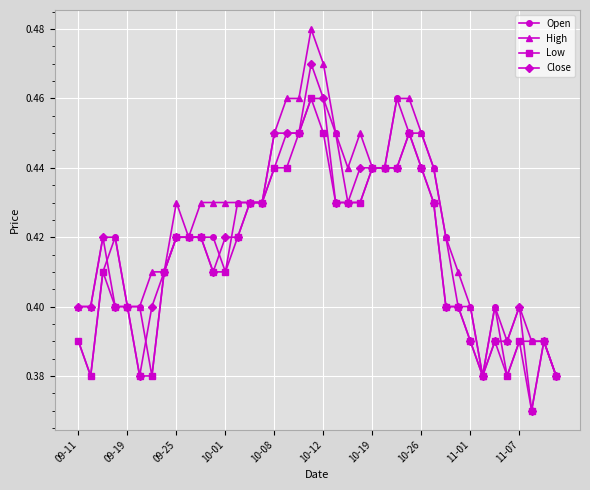

What is the sum of all Open values?

16.8